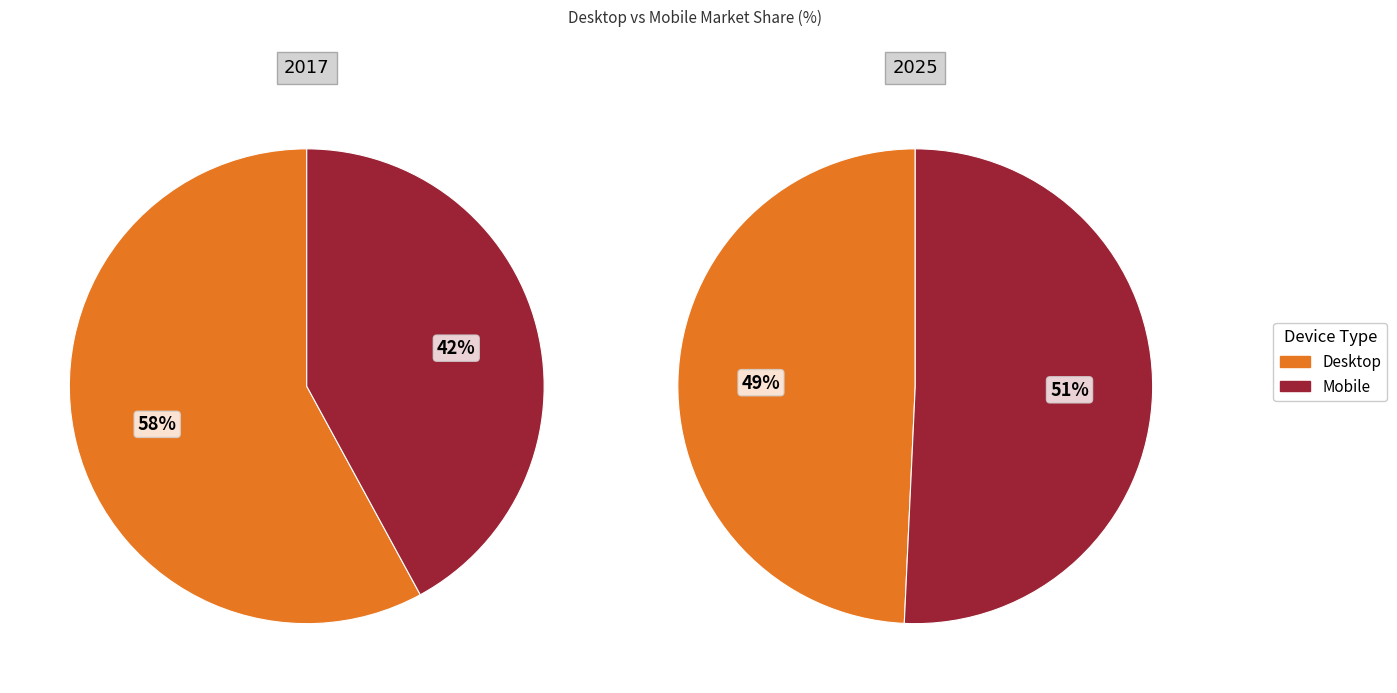

Which category has the biggest portion of the pie?

Desktop